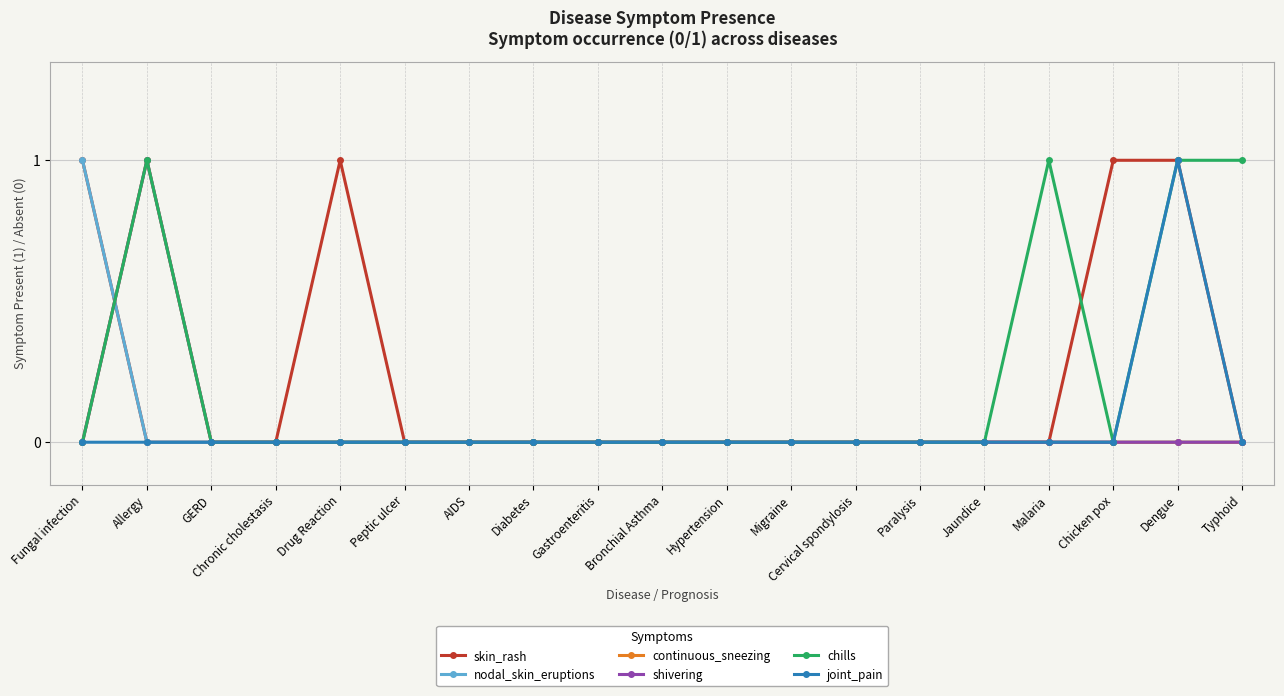

Rank the series by their maximum value, from lowest to highest.

skin_rash, nodal_skin_eruptions, continuous_sneezing, shivering, chills, joint_pain